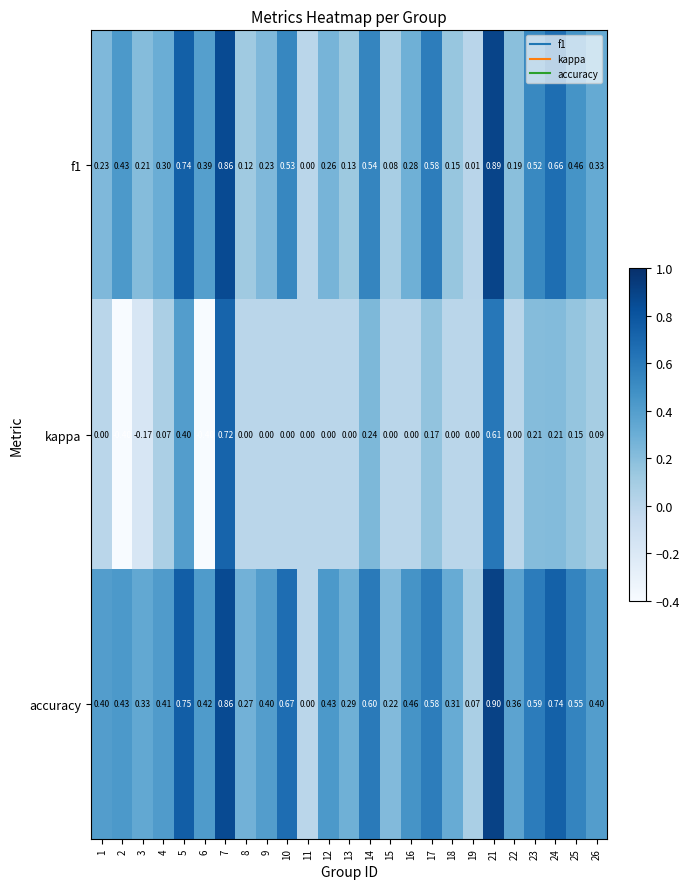

Which series has the largest total across all categories?

accuracy